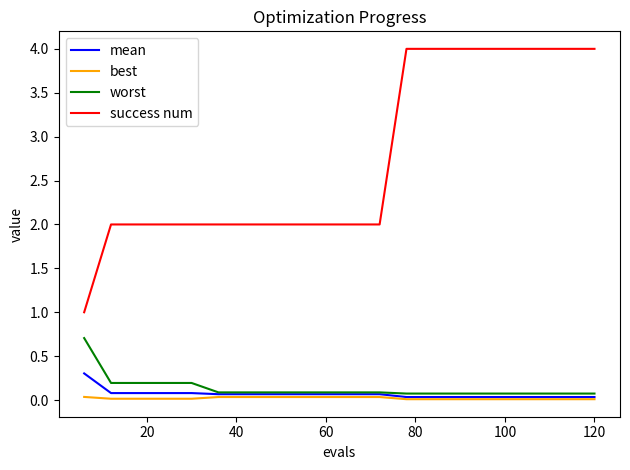

Rank the series by their maximum value, from highest to lowest.

success num, worst, mean, best